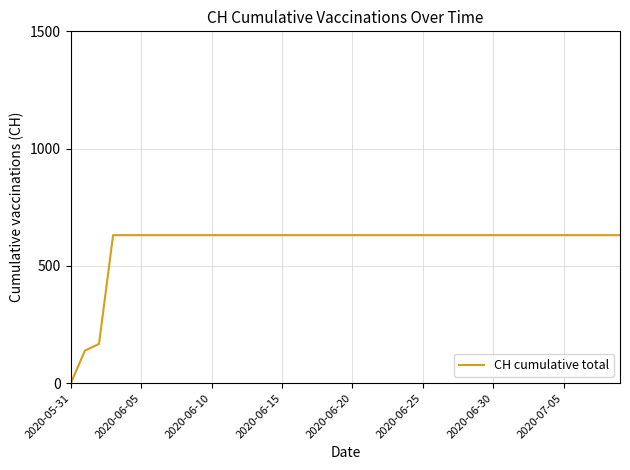

What is the greatest value displayed?

631